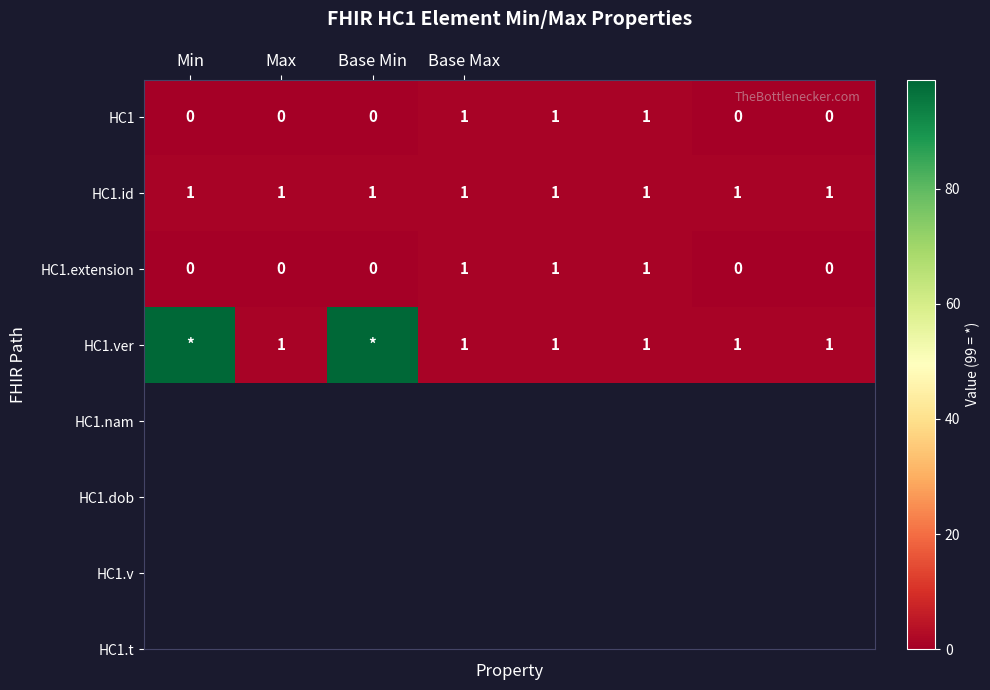

How many HC1 values are between 0 and 1?

8